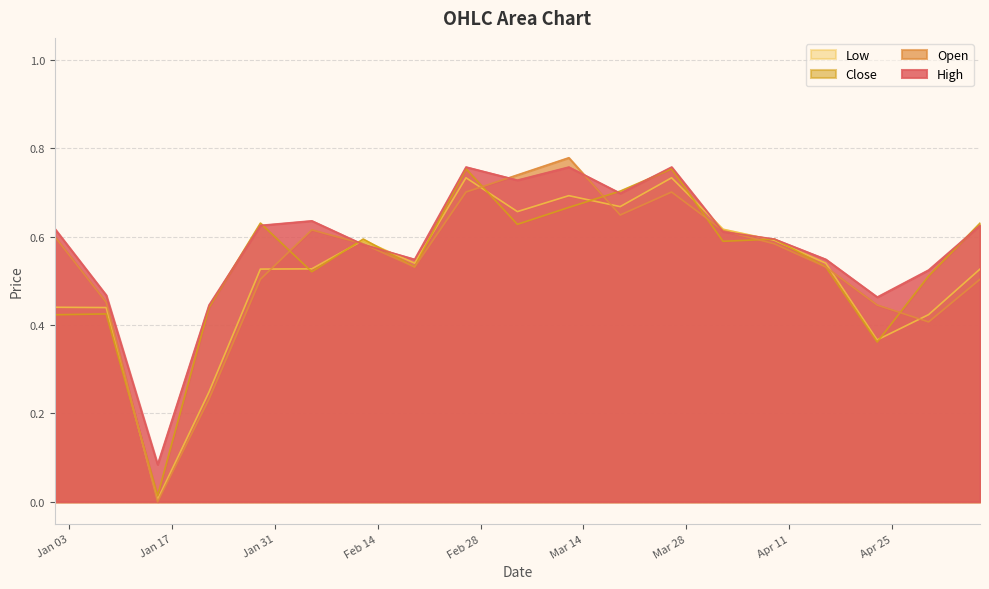

What are all the series names shown in the legend?

Low, Close, Open, High